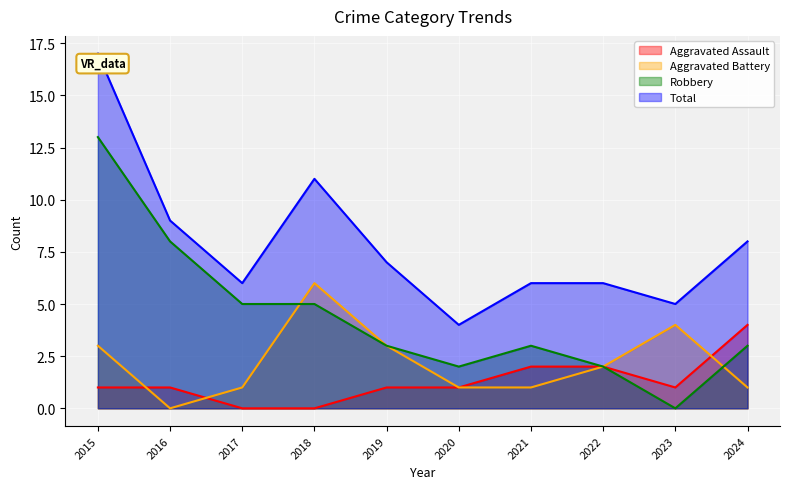

What is the approximate value of Aggravated Battery at 2024?

1